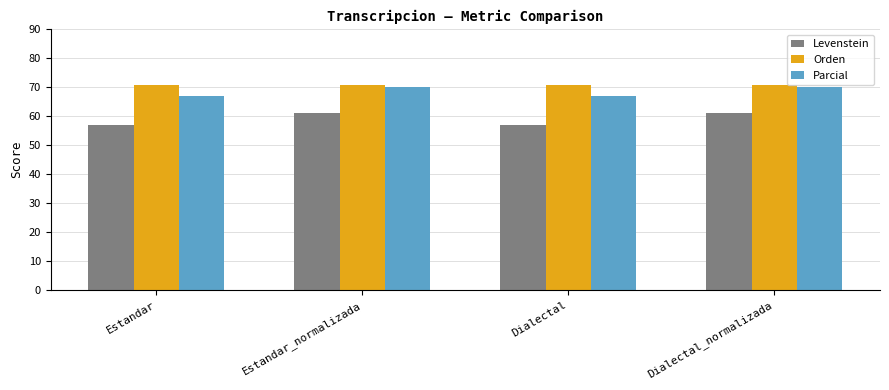

Reading left to right, extract all data points from this chart.

Levenstein: Estandar=56.9	Estandar_normalizada=61.3	Dialectal=56.9	Dialectal_normalizada=61.3
Orden: Estandar=70.9	Estandar_normalizada=70.9	Dialectal=70.9	Dialectal_normalizada=70.9
Parcial: Estandar=67.0	Estandar_normalizada=70.1	Dialectal=67.0	Dialectal_normalizada=70.1